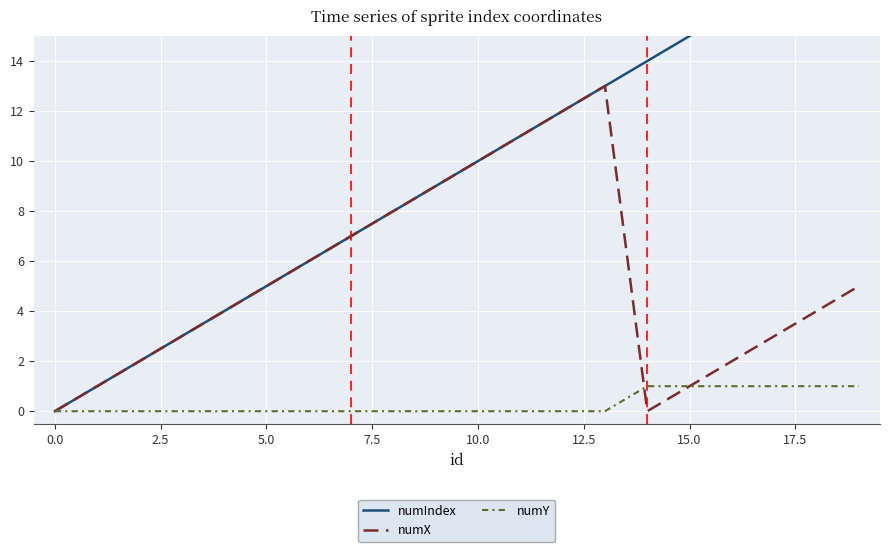

Is it true that numY equals 2 at 15.0?

False